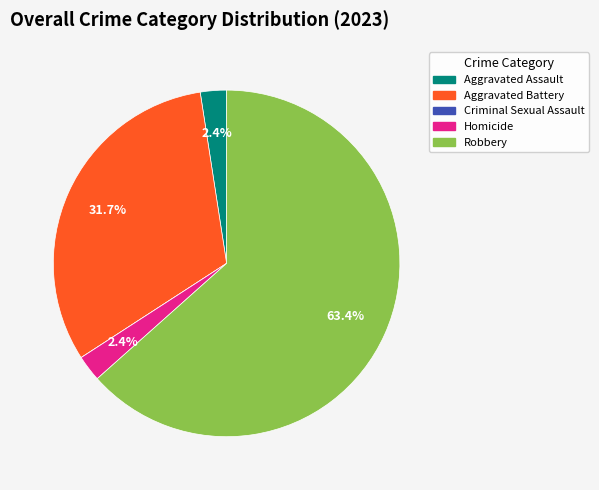

Which slice represents more than half of the pie?

Robbery